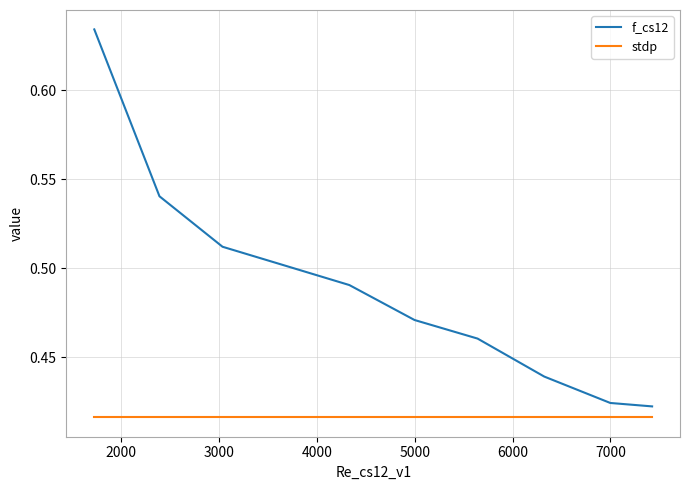

Which series has the largest total across all categories?

f_cs12